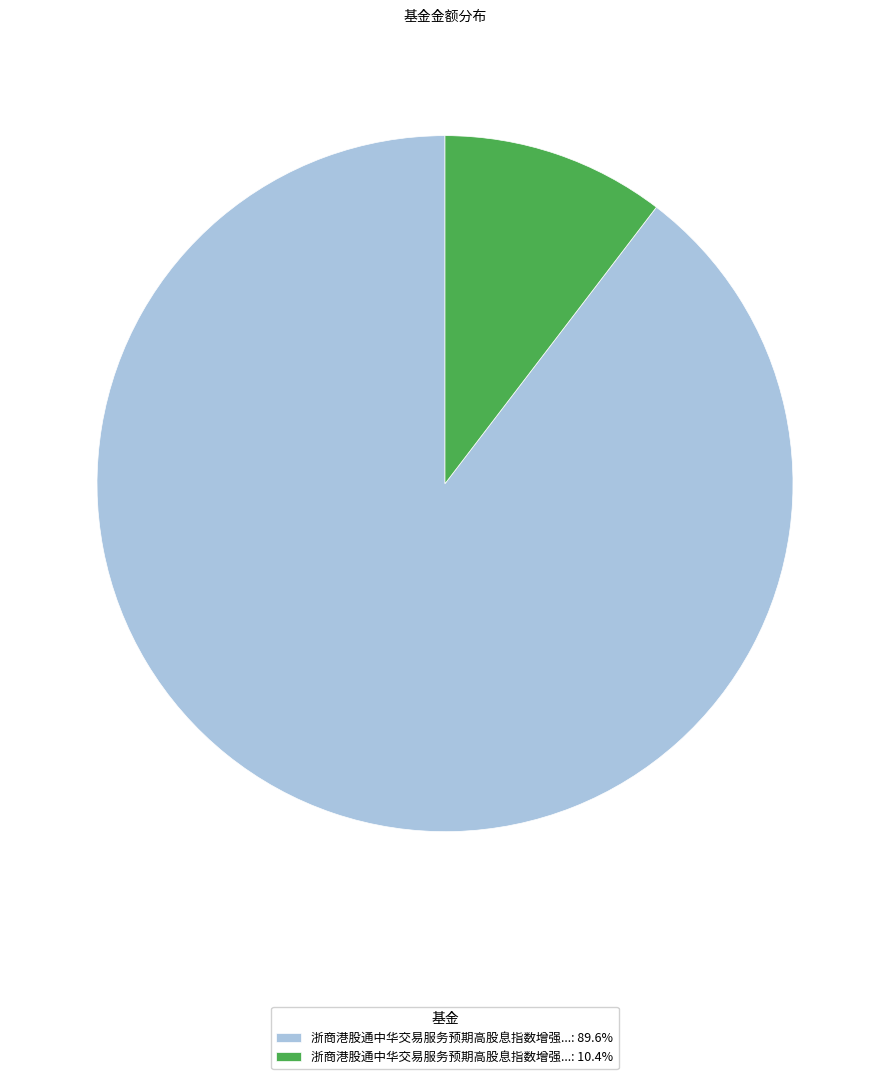

Is the sum of 浙商港股通中华交易服务预期高股息指数增强...: 89.6% and 浙商港股通中华交易服务预期高股息指数增强...: 10.4% greater than half?

Yes